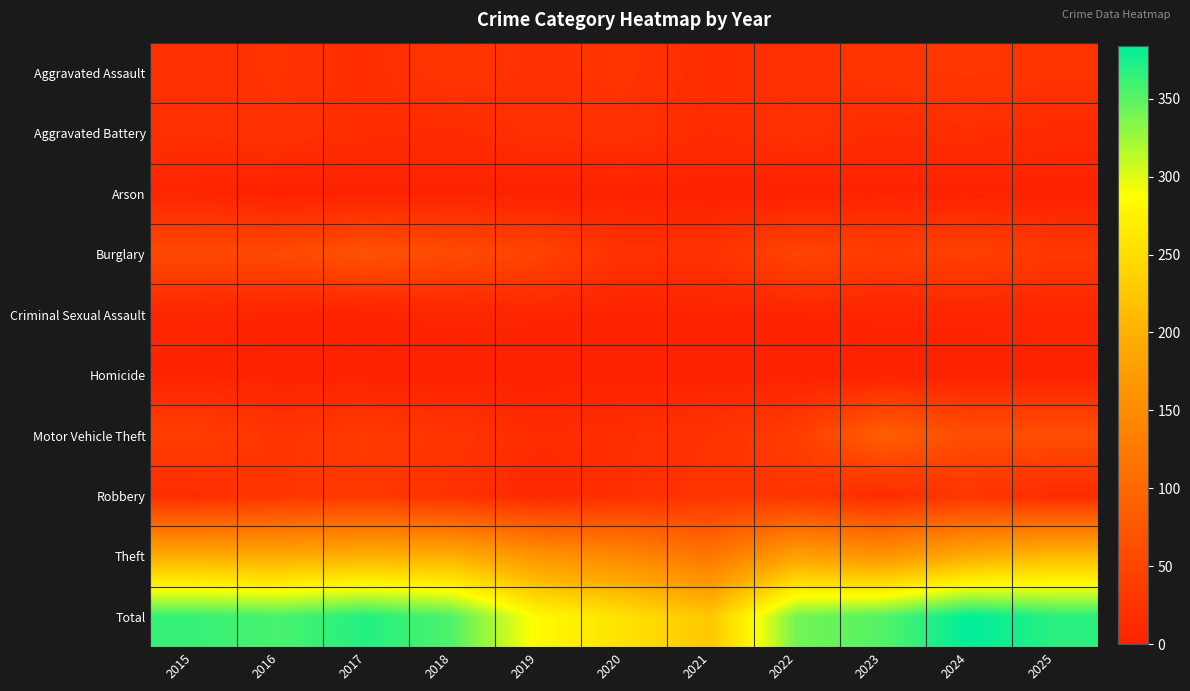

Which has a higher value, 2022 or 2021?

2022